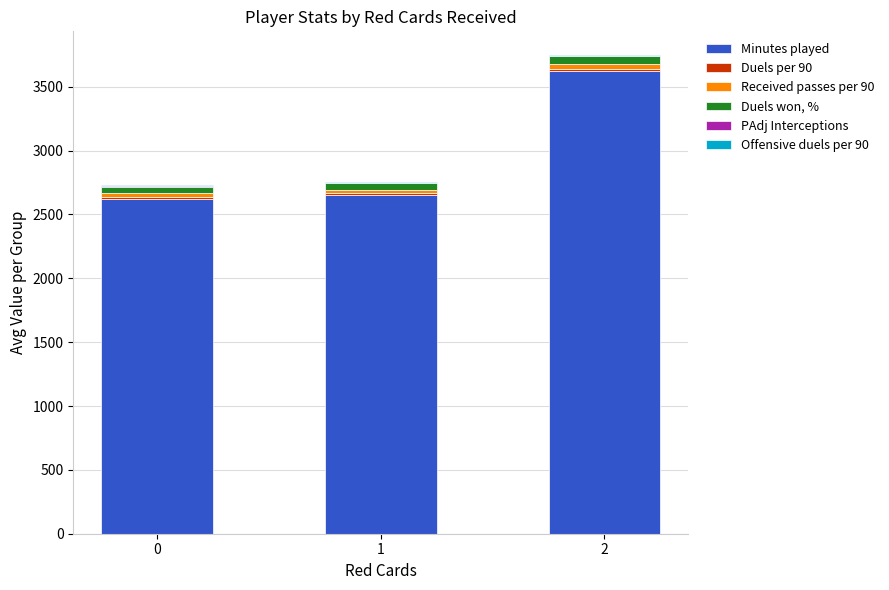

What is the highest value of the Minutes played series?

3623.0